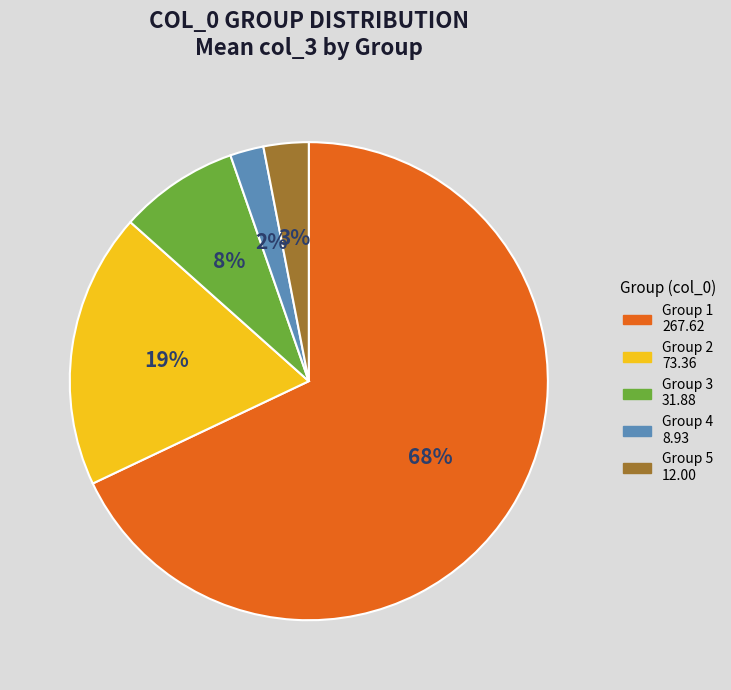

To the nearest percent, what is the difference between the largest and smallest slice percentages?

66%